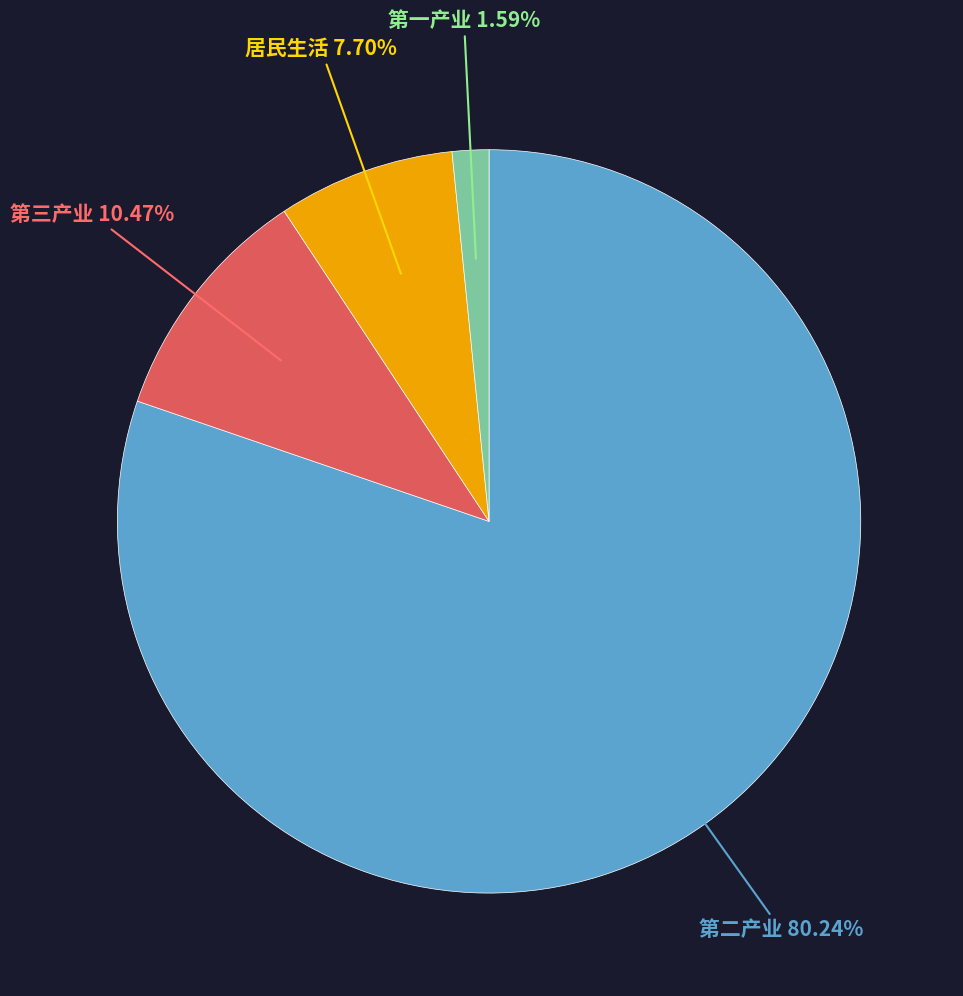

Does any single category account for the majority?

Yes